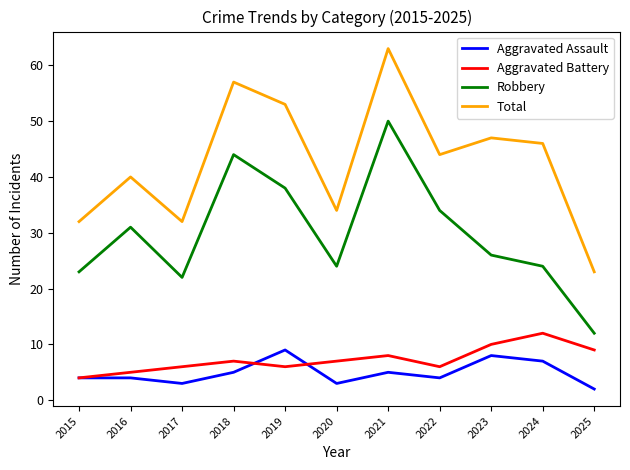

The value of Total at 2021 is 17. True or false?

False